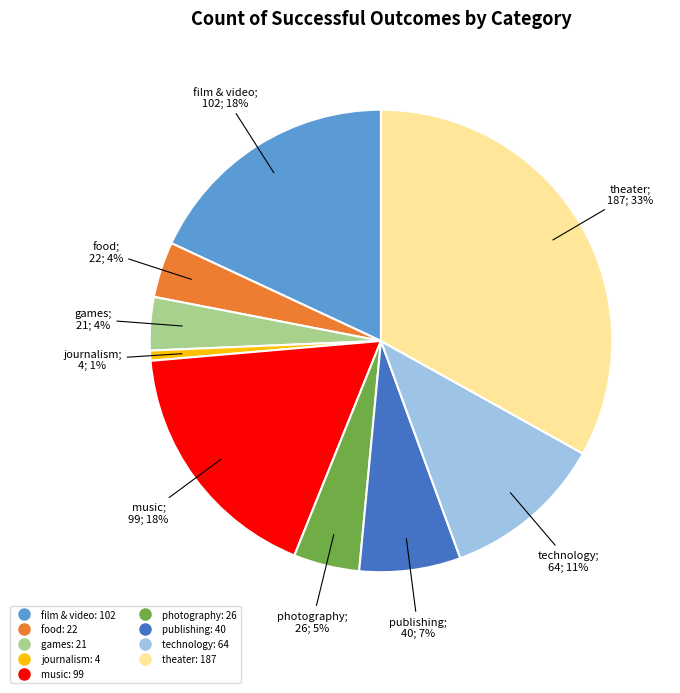

To the nearest percent, what percentage of the pie is theater?

33%